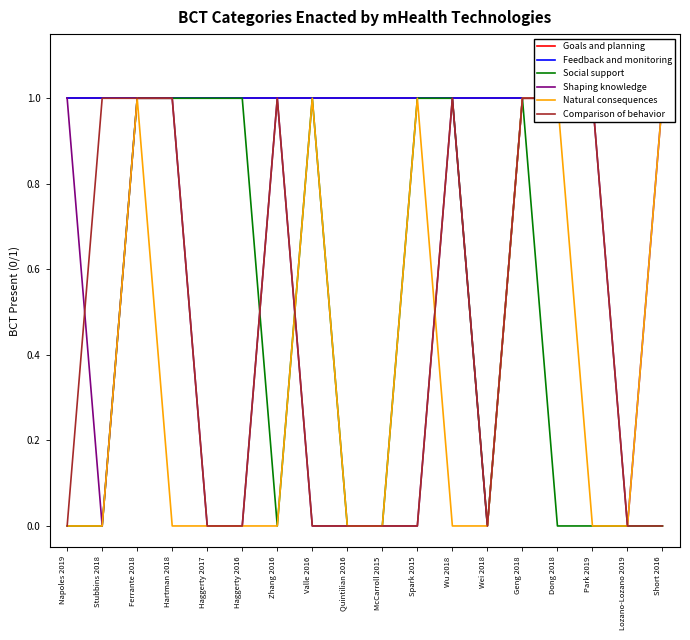

List the series in order of their peak value, highest first.

Goals and planning, Feedback and monitoring, Social support, Shaping knowledge, Natural consequences, Comparison of behavior